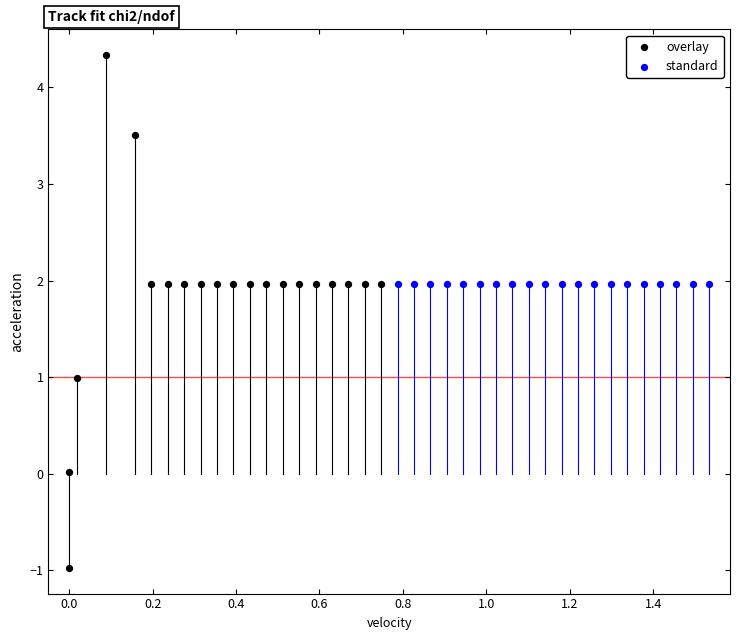

Which series has the widest spread of Y values?

overlay